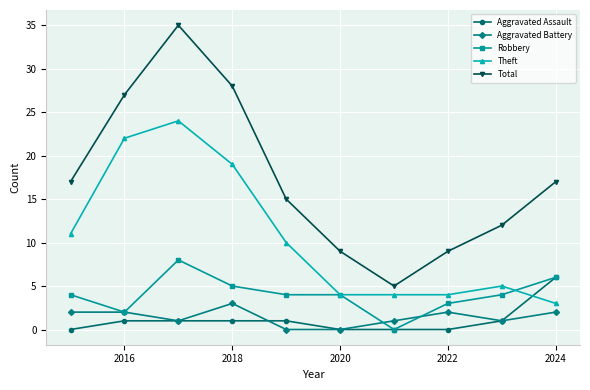

Does the chart have visible grid lines?

Yes